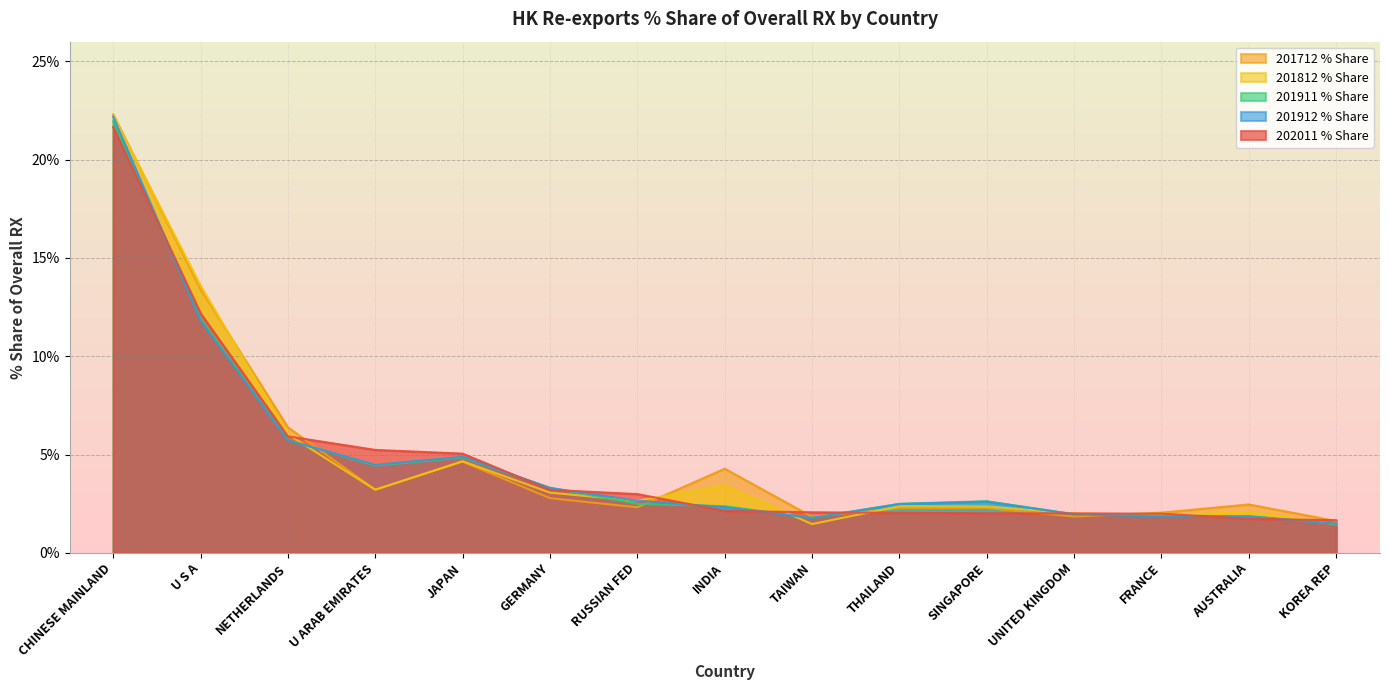

Reading left to right, what are all the values shown in this chart?

202011_% Share: CHINESE MAINLAND=21.7	U S A=12.2	NETHERLANDS=5.9	U ARAB EMIRATES=5.2	JAPAN=5.0	GERMANY=3.2	RUSSIAN FED=3.0	INDIA=2.1	TAIWAN=2.1	THAILAND=2.0	SINGAPORE=2.0	UNITED KINGDOM=2.0	FRANCE=2.0	AUSTRALIA=1.7	KOREA REP=1.7
201712_% Share: CHINESE MAINLAND=22.3	U S A=13.4	NETHERLANDS=6.4	U ARAB EMIRATES=3.2	JAPAN=4.6	GERMANY=2.8	RUSSIAN FED=2.3	INDIA=4.3	TAIWAN=1.8	THAILAND=2.3	SINGAPORE=2.3	UNITED KINGDOM=1.8	FRANCE=2.0	AUSTRALIA=2.5	KOREA REP=1.6
201812_% Share: CHINESE MAINLAND=22.2	U S A=13.6	NETHERLANDS=6.0	U ARAB EMIRATES=3.2	JAPAN=4.7	GERMANY=3.1	RUSSIAN FED=2.6	INDIA=3.4	TAIWAN=1.5	THAILAND=2.4	SINGAPORE=2.4	UNITED KINGDOM=2.0	FRANCE=1.9	AUSTRALIA=2.1	KOREA REP=1.5
201911_% Share: CHINESE MAINLAND=22.0	U S A=11.9	NETHERLANDS=5.7	U ARAB EMIRATES=4.4	JAPAN=4.8	GERMANY=3.3	RUSSIAN FED=2.5	INDIA=2.4	TAIWAN=1.8	THAILAND=2.5	SINGAPORE=2.6	UNITED KINGDOM=2.0	FRANCE=1.9	AUSTRALIA=1.9	KOREA REP=1.5
201912_% Share: CHINESE MAINLAND=22.2	U S A=11.8	NETHERLANDS=5.7	U ARAB EMIRATES=4.5	JAPAN=4.9	GERMANY=3.3	RUSSIAN FED=2.6	INDIA=2.3	TAIWAN=1.8	THAILAND=2.5	SINGAPORE=2.6	UNITED KINGDOM=2.0	FRANCE=1.9	AUSTRALIA=1.9	KOREA REP=1.5